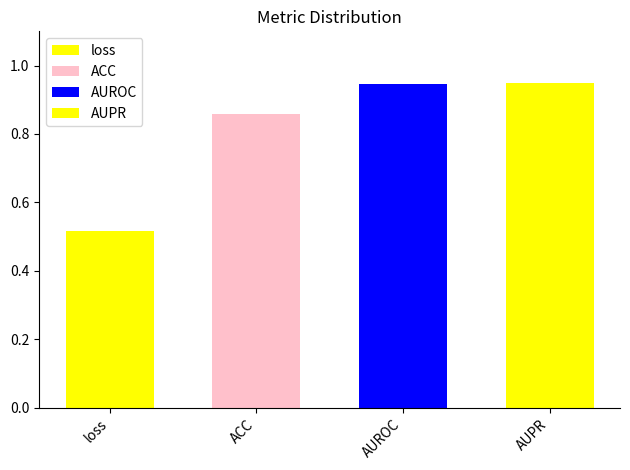

At which label is the value closest to 0?

loss